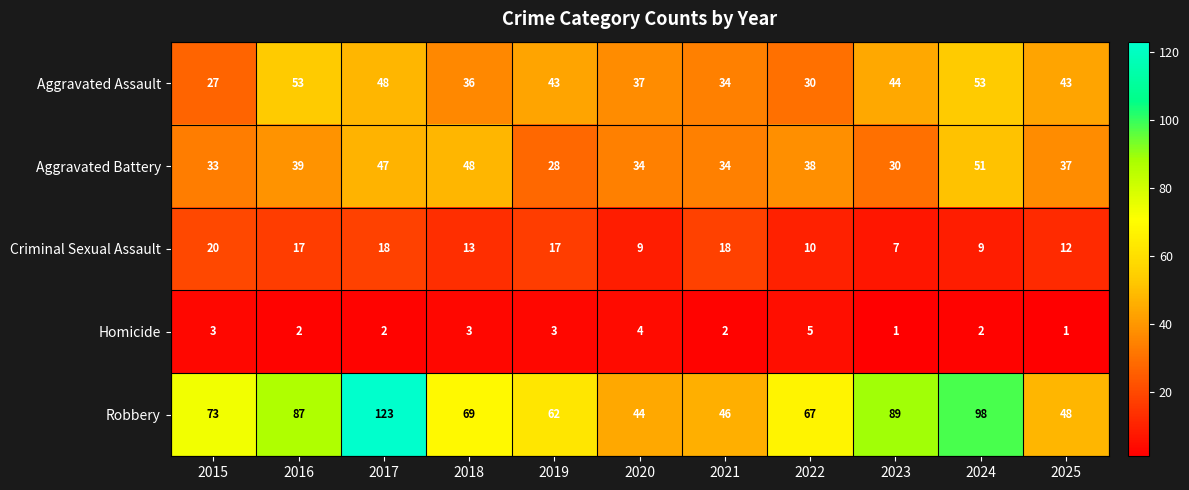

At which label does Robbery first exceed 69?

2015